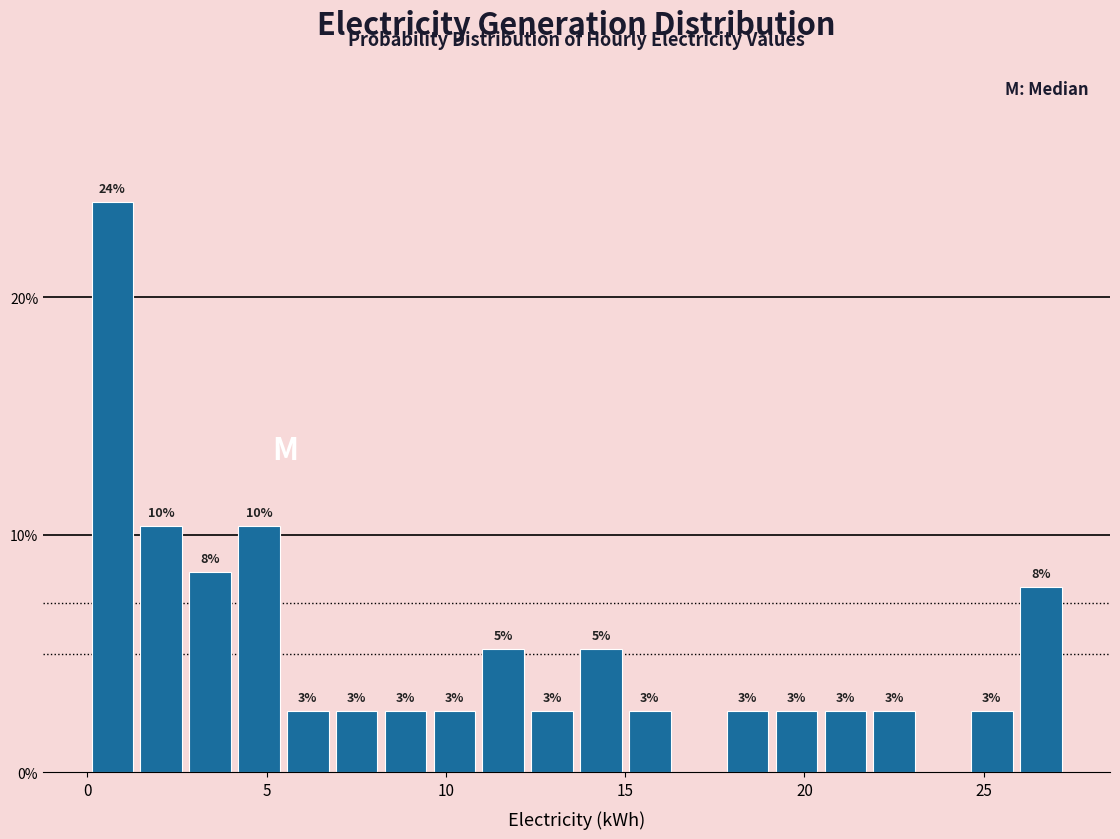

Around what value on the x-axis is the tallest bar? Give the approximate position of its centre, as read against the axis.

0.5